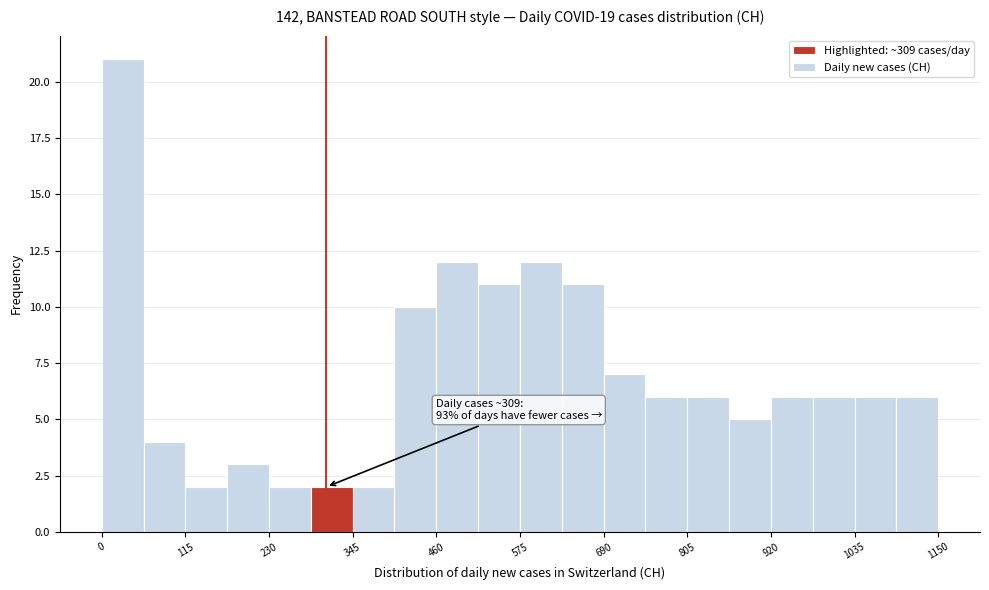

Around what value on the x-axis is the tallest bar? Give the approximate position of its centre, as read against the axis.

20